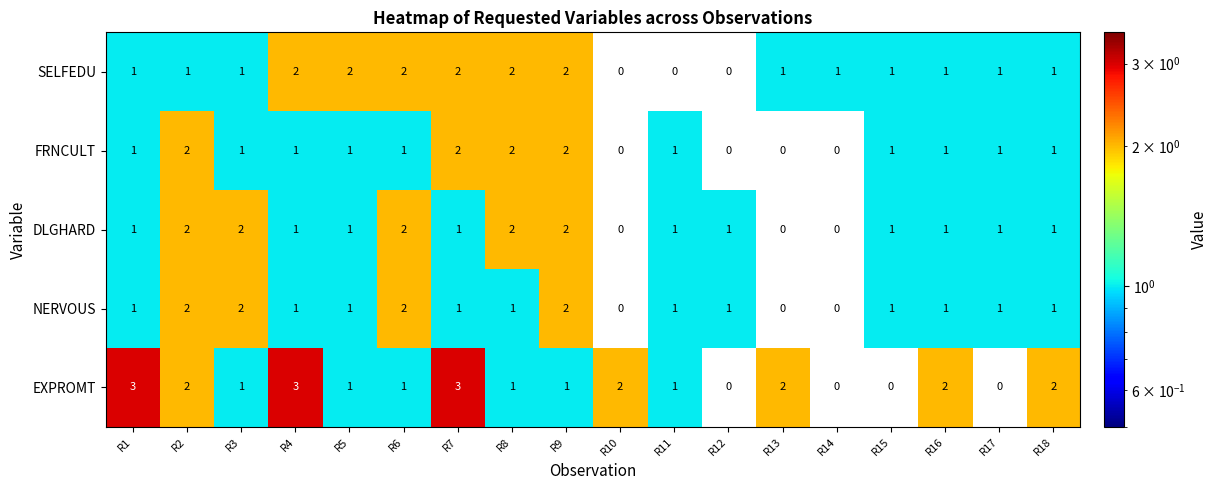

Which series has the largest total across all categories?

EXPROMT